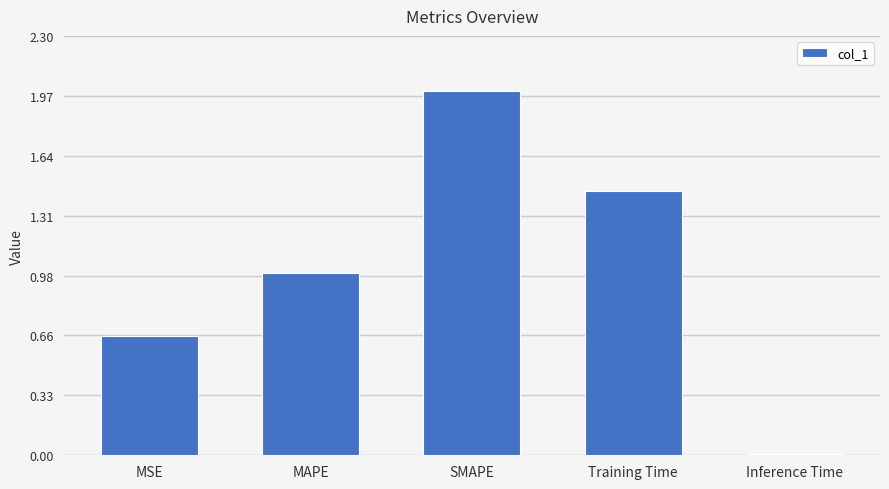

How many bars are there in total?

5